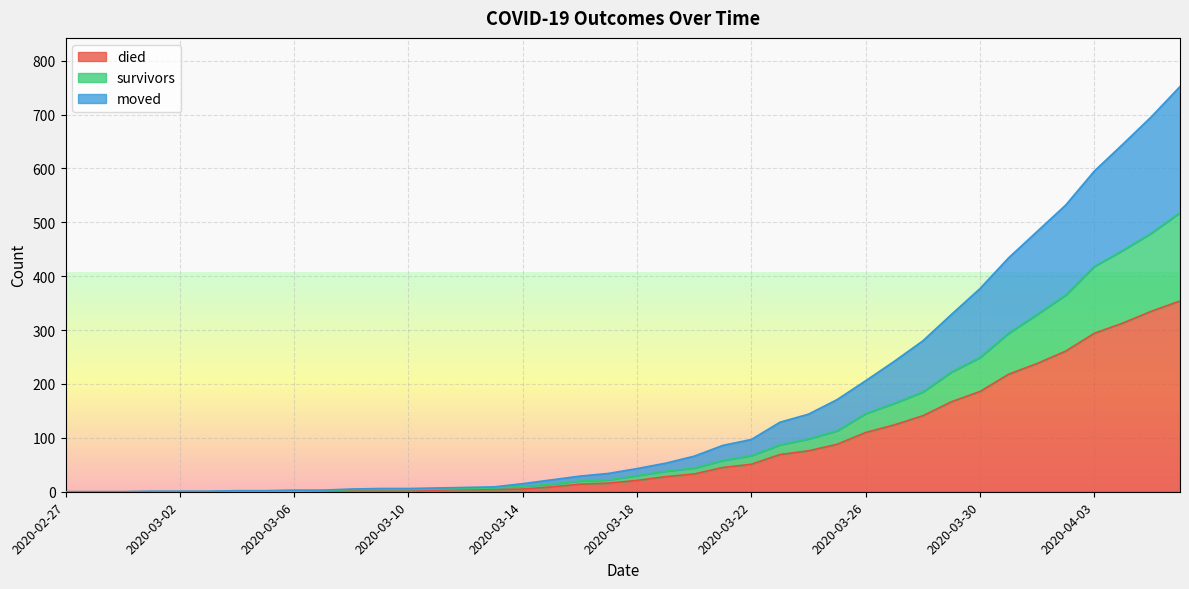

What are all the series names shown in the legend?

died, survivors, moved